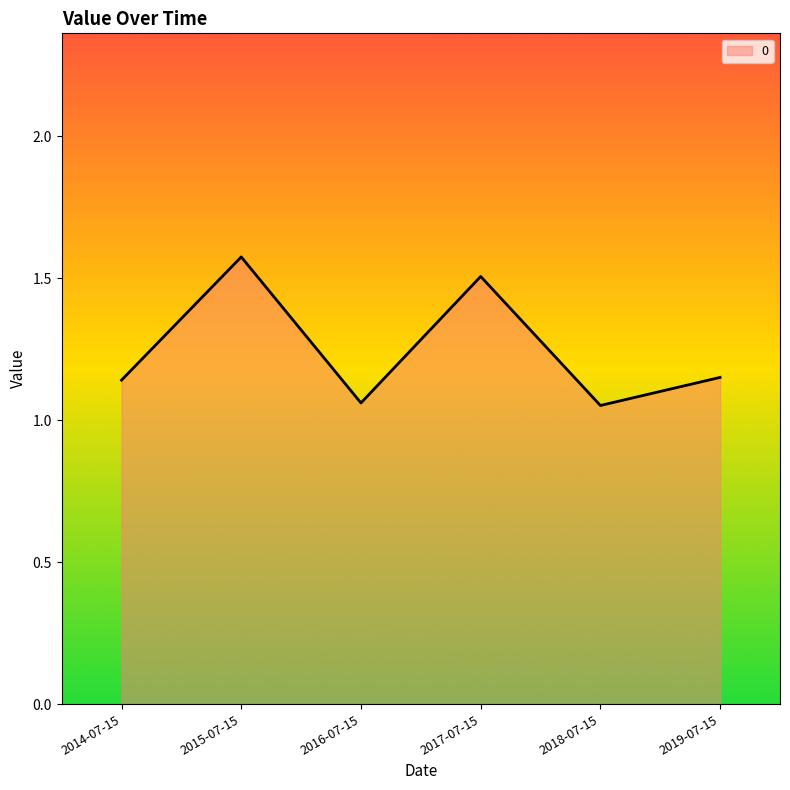

What is the sum of all values?

7.5